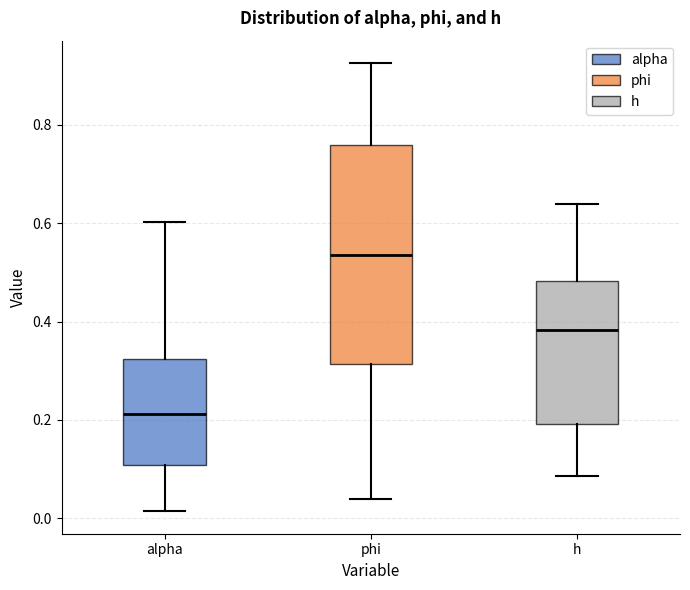

Reading left to right, read every box against the y-axis: the position of its median line, the range the box covers, and the ends of its whiskers. The values are not printed on the chart, so give them approximately, as read against the axis.

alpha: median 0.22, box 0.10 to 0.32, whiskers 0.02 to 0.60
phi: median 0.54, box 0.32 to 0.76, whiskers 0.04 to 0.92
h: median 0.38, box 0.20 to 0.48, whiskers 0.08 to 0.64